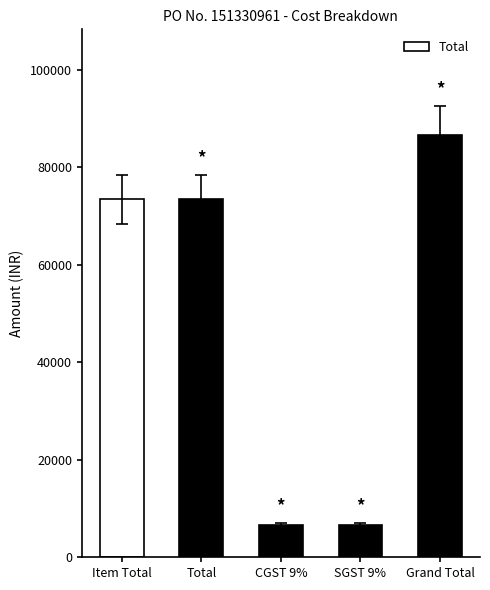

Approximately how many times larger is the value at SGST 9% compared to Grand Total?

0.1